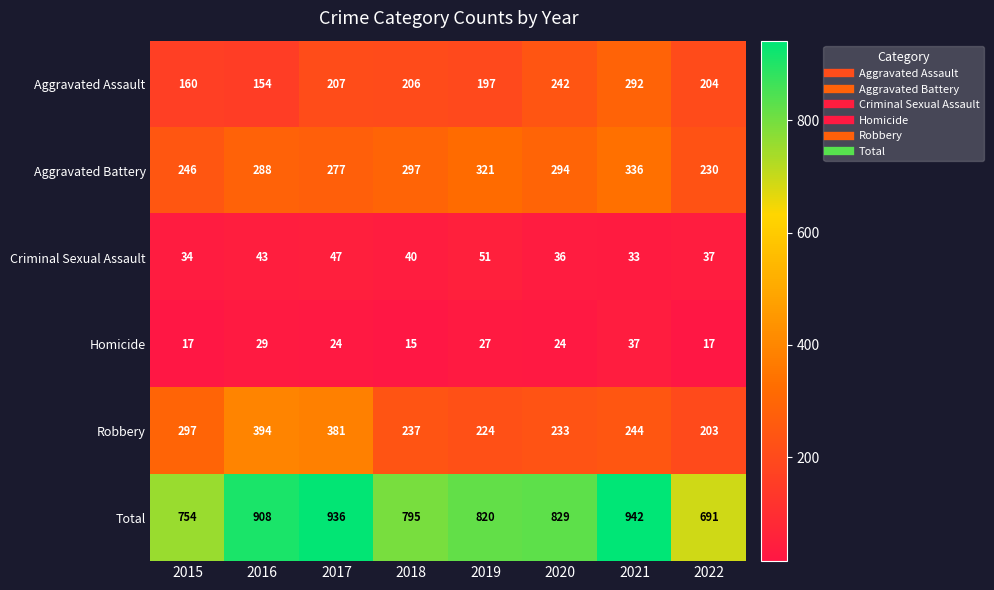

Read the Aggravated Assault value at 2021, to the nearest 50.

300